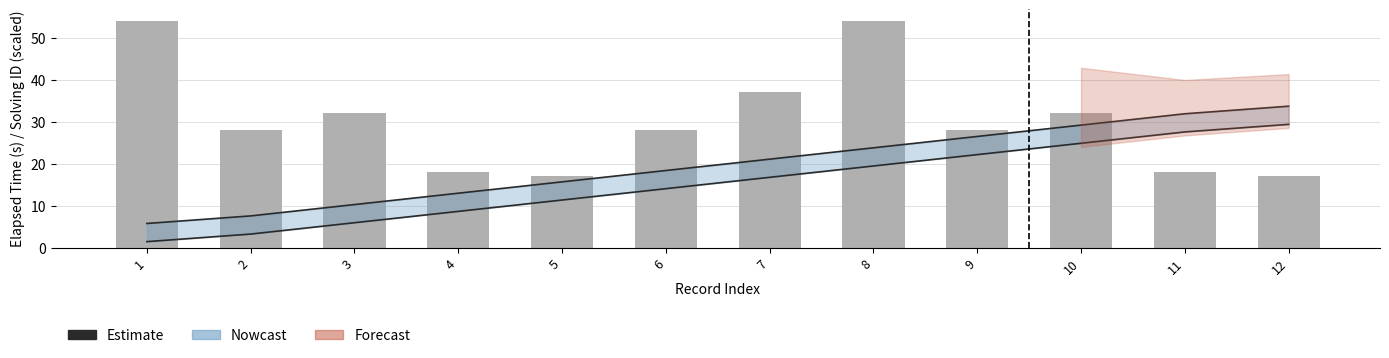

Rank the categories by value from highest to lowest.

1, 8, 7, 3, 10, 2, 6, 9, 4, 11, 5, 12